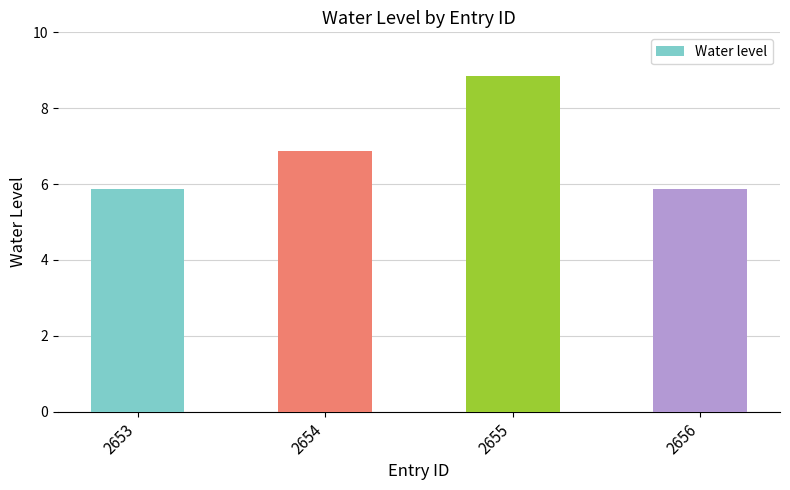

What is the smallest value displayed?

5.9